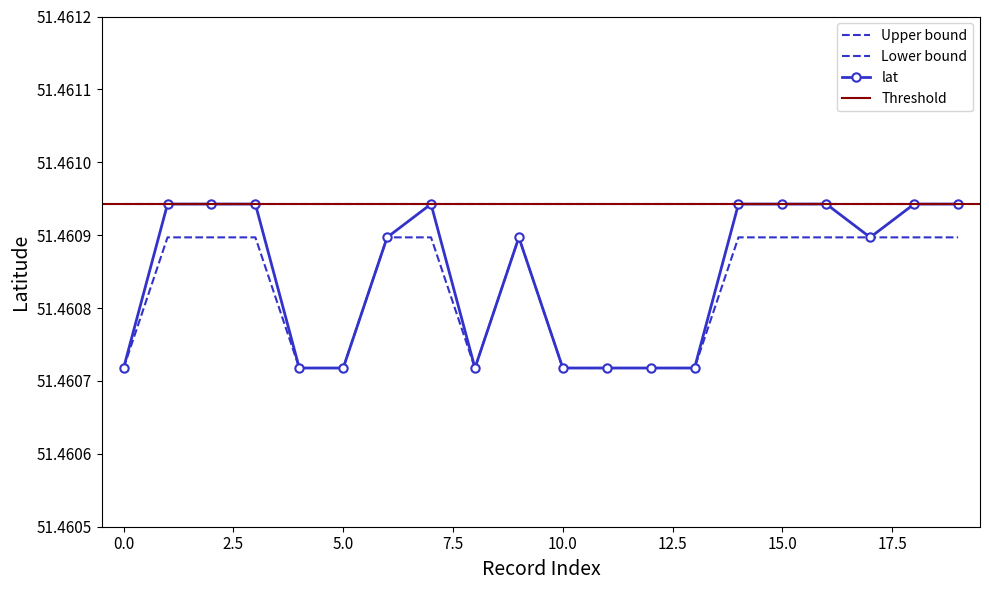

Which series has the largest range (max minus min)?

lat